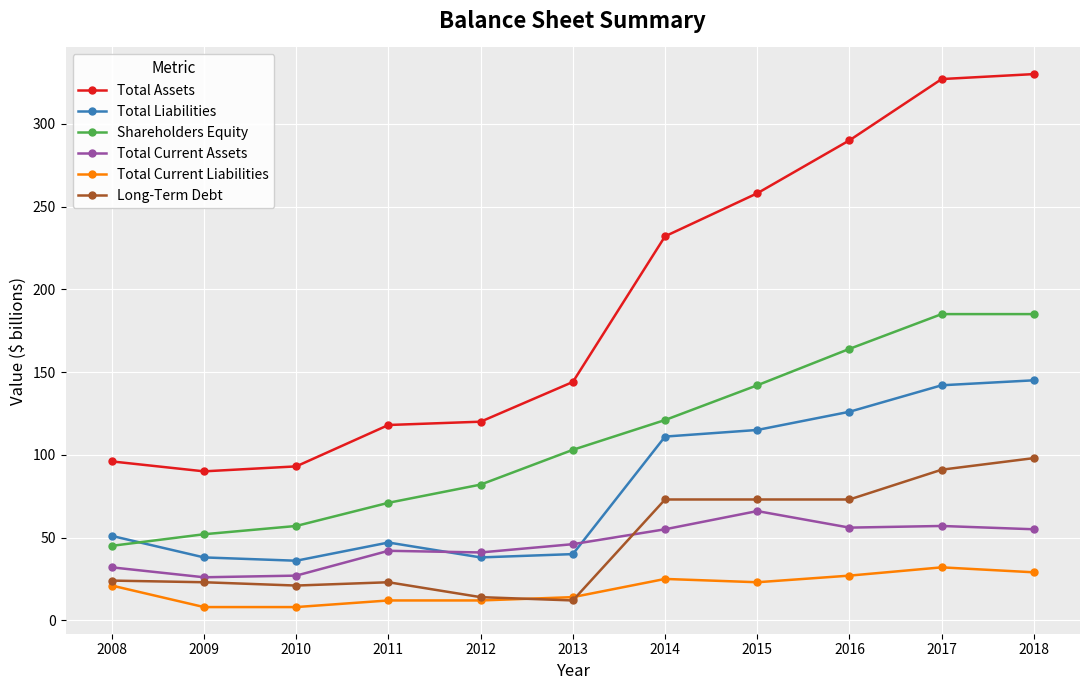

What is the value of the Total Current Assets point at the 8th from the left?

66